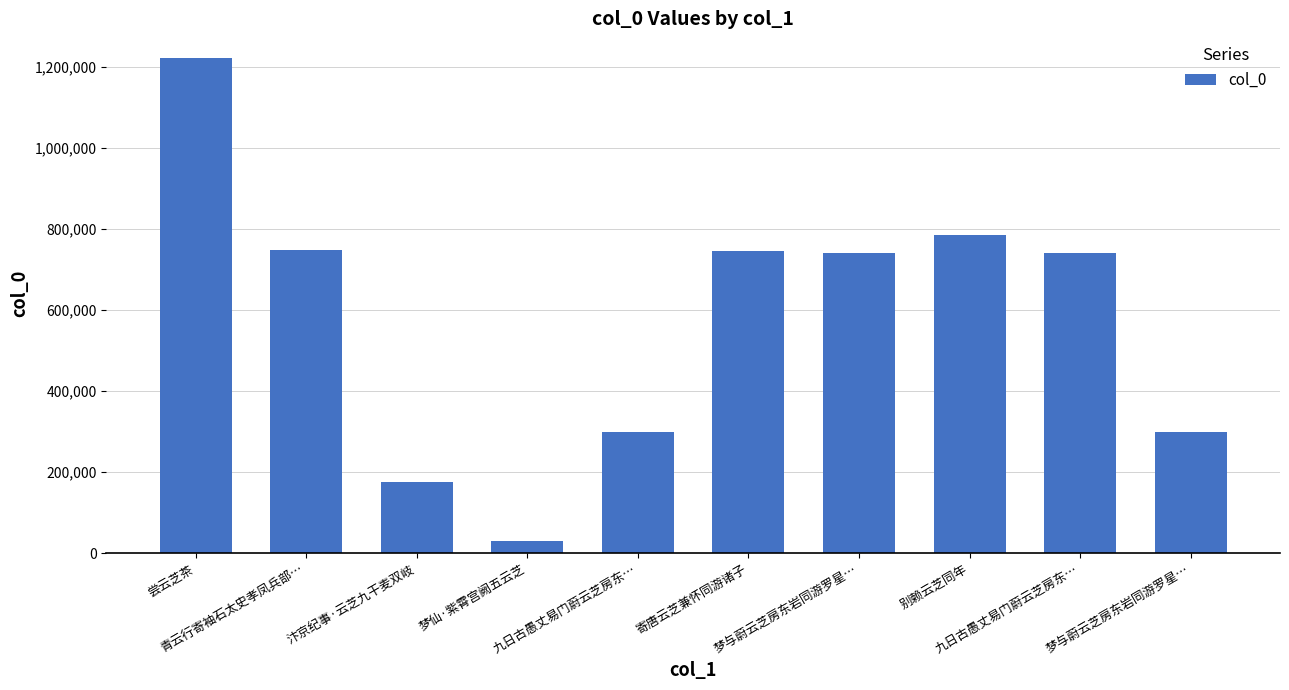

Reading right to left, list all the values displayed in this chart.

梦与蔚云芝房东岩同游罗星…=299169	九日古愚丈易门蔚云芝房东…=741026	别赖云芝同年=785595	梦与蔚云芝房东岩同游罗星…=741027	寄唐云芝兼怀同游诸子=745705	九日古愚丈易门蔚云芝房东…=299171	梦仙·紫霄宫阙五云芝=31279	汴京纪事·云芝九干麦双岐=175286	青云行寄袖石太史孝凤兵部…=748667	尝云芝茶=1222060